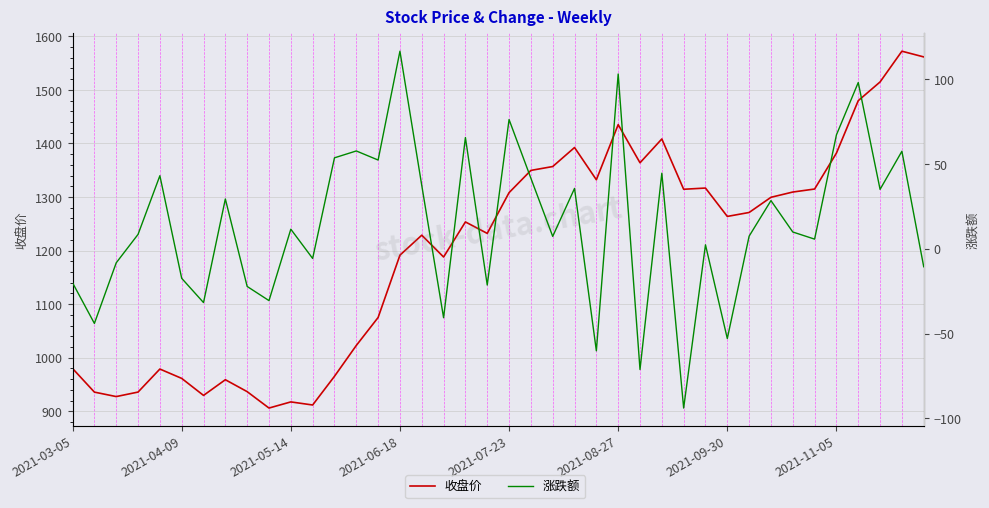

At 2021-11-05, list the series in order from smallest to largest.

涨跌额, 收盘价